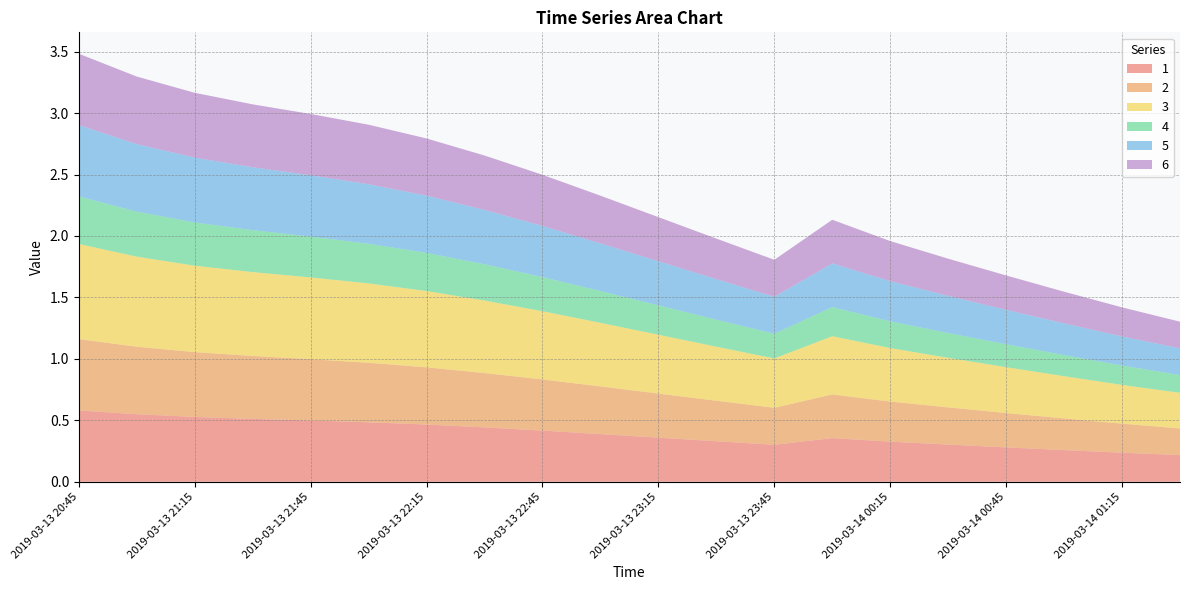

Reading left to right, transcribe all the data shown in this chart.

1: 2019-03-13 20:45=0.6	2019-03-13 21:00=0.5	2019-03-13 21:15=0.5	2019-03-13 21:30=0.5	2019-03-13 21:45=0.5	2019-03-13 22:00=0.5	2019-03-13 22:15=0.5	2019-03-13 22:30=0.4	2019-03-13 22:45=0.4	2019-03-13 23:00=0.4	2019-03-13 23:15=0.4	2019-03-13 23:30=0.3	2019-03-13 23:45=0.3	2019-03-14 00:00=0.4	2019-03-14 00:15=0.3	2019-03-14 00:30=0.3	2019-03-14 00:45=0.3	2019-03-14 01:00=0.3	2019-03-14 01:15=0.2	2019-03-14 01:30=0.2
2: 2019-03-13 20:45=0.6	2019-03-13 21:00=0.5	2019-03-13 21:15=0.5	2019-03-13 21:30=0.5	2019-03-13 21:45=0.5	2019-03-13 22:00=0.5	2019-03-13 22:15=0.5	2019-03-13 22:30=0.4	2019-03-13 22:45=0.4	2019-03-13 23:00=0.4	2019-03-13 23:15=0.4	2019-03-13 23:30=0.3	2019-03-13 23:45=0.3	2019-03-14 00:00=0.4	2019-03-14 00:15=0.3	2019-03-14 00:30=0.3	2019-03-14 00:45=0.3	2019-03-14 01:00=0.3	2019-03-14 01:15=0.2	2019-03-14 01:30=0.2
3: 2019-03-13 20:45=0.8	2019-03-13 21:00=0.7	2019-03-13 21:15=0.7	2019-03-13 21:30=0.7	2019-03-13 21:45=0.7	2019-03-13 22:00=0.6	2019-03-13 22:15=0.6	2019-03-13 22:30=0.6	2019-03-13 22:45=0.6	2019-03-13 23:00=0.5	2019-03-13 23:15=0.5	2019-03-13 23:30=0.4	2019-03-13 23:45=0.4	2019-03-14 00:00=0.5	2019-03-14 00:15=0.4	2019-03-14 00:30=0.4	2019-03-14 00:45=0.4	2019-03-14 01:00=0.3	2019-03-14 01:15=0.3	2019-03-14 01:30=0.3
4: 2019-03-13 20:45=0.4	2019-03-13 21:00=0.4	2019-03-13 21:15=0.4	2019-03-13 21:30=0.3	2019-03-13 21:45=0.3	2019-03-13 22:00=0.3	2019-03-13 22:15=0.3	2019-03-13 22:30=0.3	2019-03-13 22:45=0.3	2019-03-13 23:00=0.3	2019-03-13 23:15=0.2	2019-03-13 23:30=0.2	2019-03-13 23:45=0.2	2019-03-14 00:00=0.2	2019-03-14 00:15=0.2	2019-03-14 00:30=0.2	2019-03-14 00:45=0.2	2019-03-14 01:00=0.2	2019-03-14 01:15=0.2	2019-03-14 01:30=0.1
5: 2019-03-13 20:45=0.6	2019-03-13 21:00=0.5	2019-03-13 21:15=0.5	2019-03-13 21:30=0.5	2019-03-13 21:45=0.5	2019-03-13 22:00=0.5	2019-03-13 22:15=0.5	2019-03-13 22:30=0.4	2019-03-13 22:45=0.4	2019-03-13 23:00=0.4	2019-03-13 23:15=0.4	2019-03-13 23:30=0.3	2019-03-13 23:45=0.3	2019-03-14 00:00=0.4	2019-03-14 00:15=0.3	2019-03-14 00:30=0.3	2019-03-14 00:45=0.3	2019-03-14 01:00=0.3	2019-03-14 01:15=0.2	2019-03-14 01:30=0.2
6: 2019-03-13 20:45=0.6	2019-03-13 21:00=0.5	2019-03-13 21:15=0.5	2019-03-13 21:30=0.5	2019-03-13 21:45=0.5	2019-03-13 22:00=0.5	2019-03-13 22:15=0.5	2019-03-13 22:30=0.4	2019-03-13 22:45=0.4	2019-03-13 23:00=0.4	2019-03-13 23:15=0.4	2019-03-13 23:30=0.3	2019-03-13 23:45=0.3	2019-03-14 00:00=0.4	2019-03-14 00:15=0.3	2019-03-14 00:30=0.3	2019-03-14 00:45=0.3	2019-03-14 01:00=0.3	2019-03-14 01:15=0.2	2019-03-14 01:30=0.2